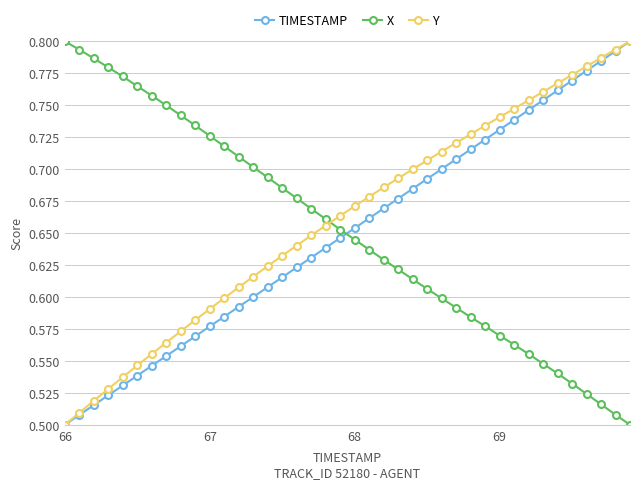

True or false: X has more than 1 points higher than both neighbors.

False